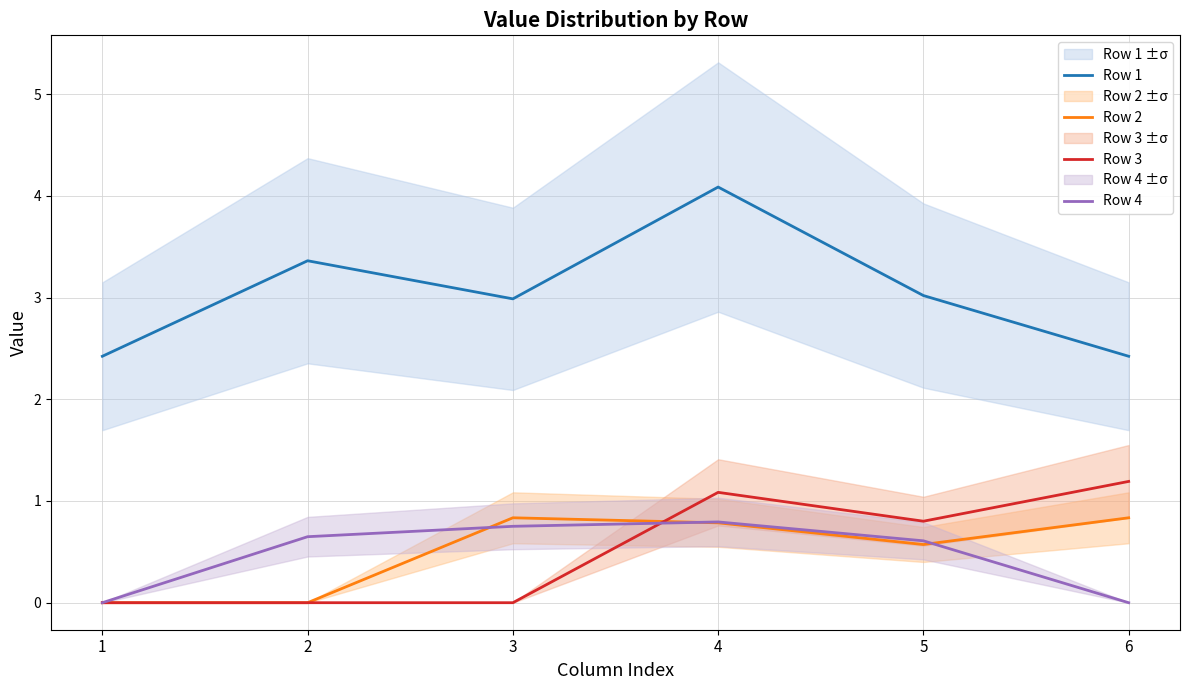

True or false: Row 2 has a value of 0.8 at 6.

True